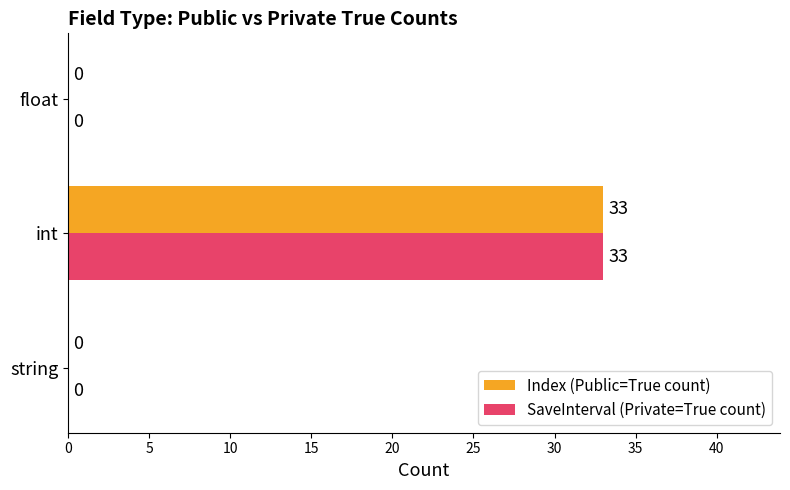

What is the sum of the Index (Public=True count) values at int and float?

33